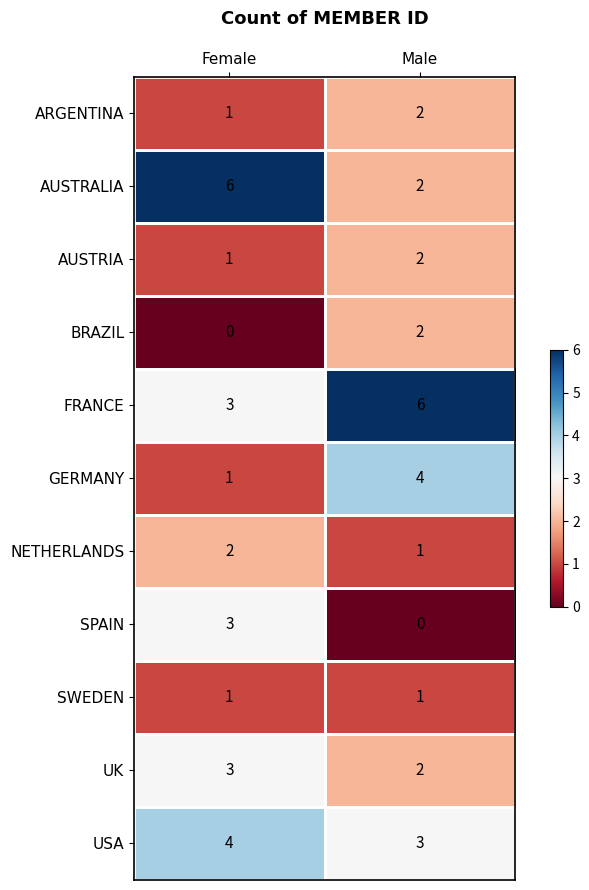

The value of UK at Female is 1. True or false?

False